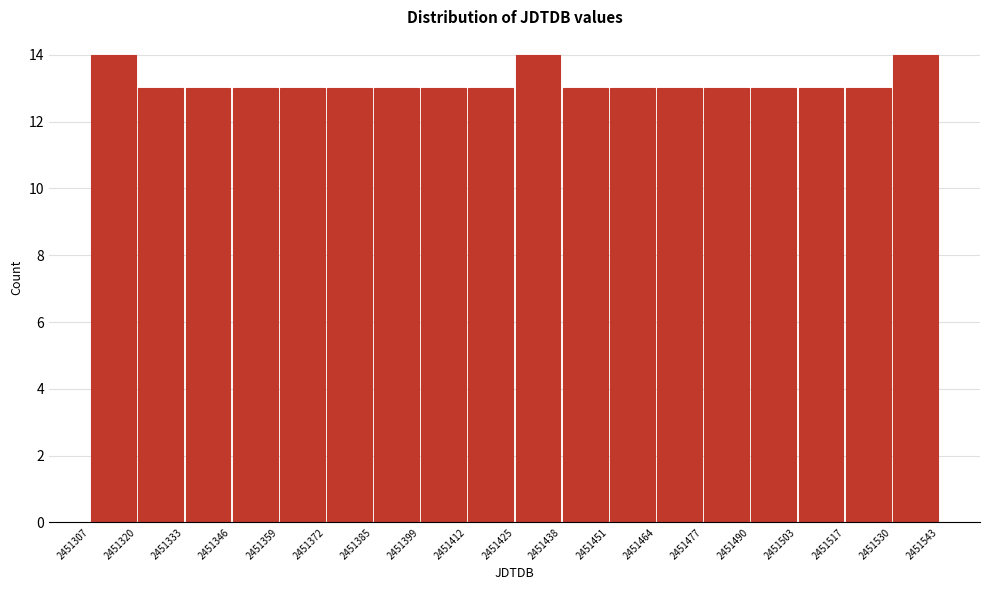

Reading left to right, list every bar in this chart as the range it spans on the x-axis followed by its height. The values are not printed on the chart, so give them approximately, as read against the axis.

2451307 to 2451320: 14
2451320 to 2451333: 13
2451333 to 2451346: 13
2451346 to 2451359: 13
2451359 to 2451372: 13
2451372 to 2451385: 13
2451385 to 2451399: 13
2451399 to 2451412: 13
2451412 to 2451425: 13
2451425 to 2451438: 14
2451438 to 2451451: 13
2451451 to 2451464: 13
2451464 to 2451477: 13
2451477 to 2451490: 13
2451490 to 2451503: 13
2451503 to 2451517: 13
2451517 to 2451530: 13
2451530 to 2451543: 14